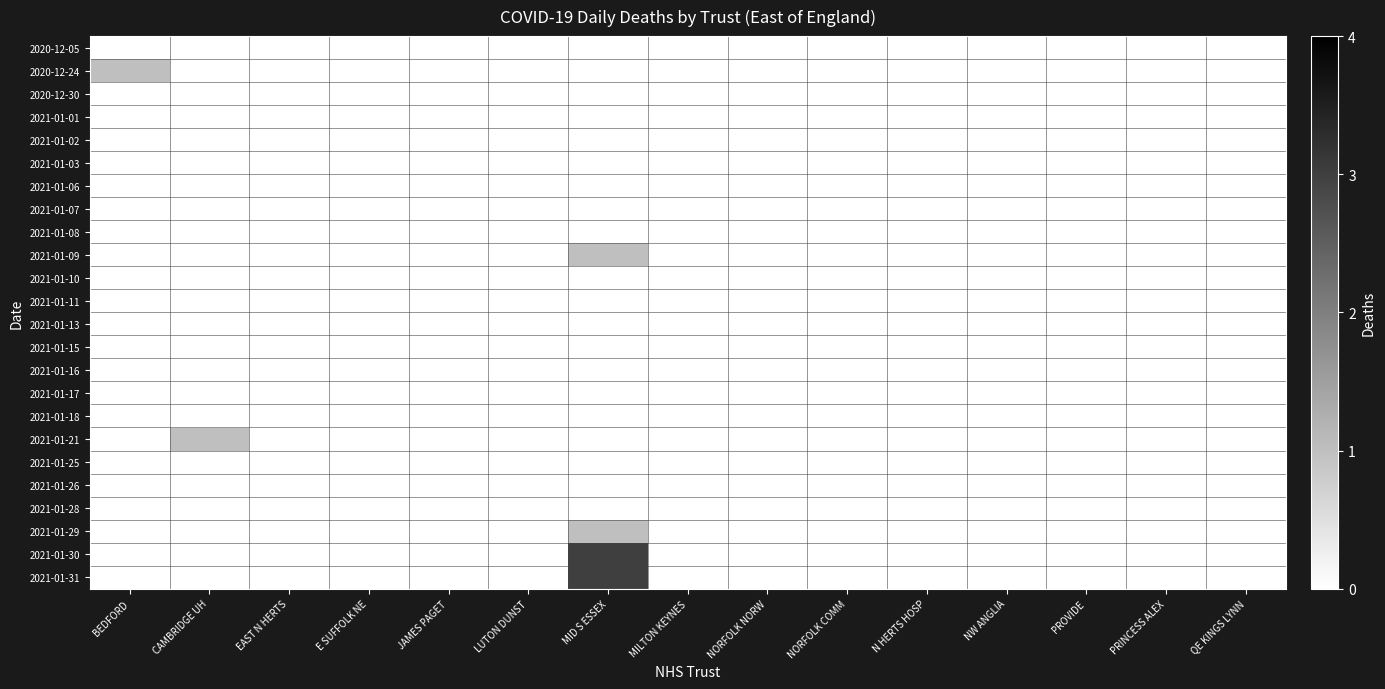

Rank the series at MID S ESSEX from highest to lowest value.

2021-01-30, 2021-01-31, 2021-01-09, 2021-01-29, 2020-12-05, 2020-12-24, 2020-12-30, 2021-01-01, 2021-01-02, 2021-01-03, 2021-01-06, 2021-01-07, 2021-01-08, 2021-01-10, 2021-01-11, 2021-01-13, 2021-01-15, 2021-01-16, 2021-01-17, 2021-01-18, 2021-01-21, 2021-01-25, 2021-01-26, 2021-01-28